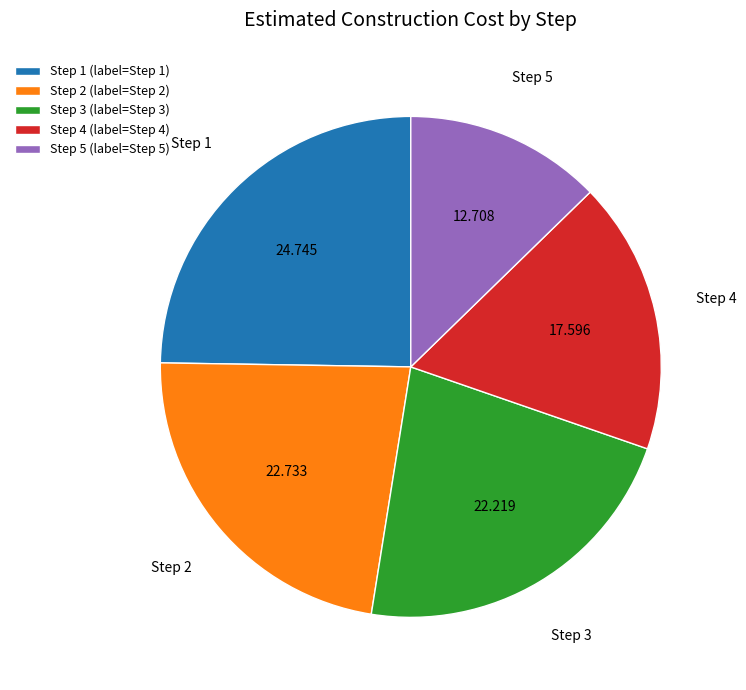

Approximately how many times larger is the value at Step 3 compared to Step 2?

1.0